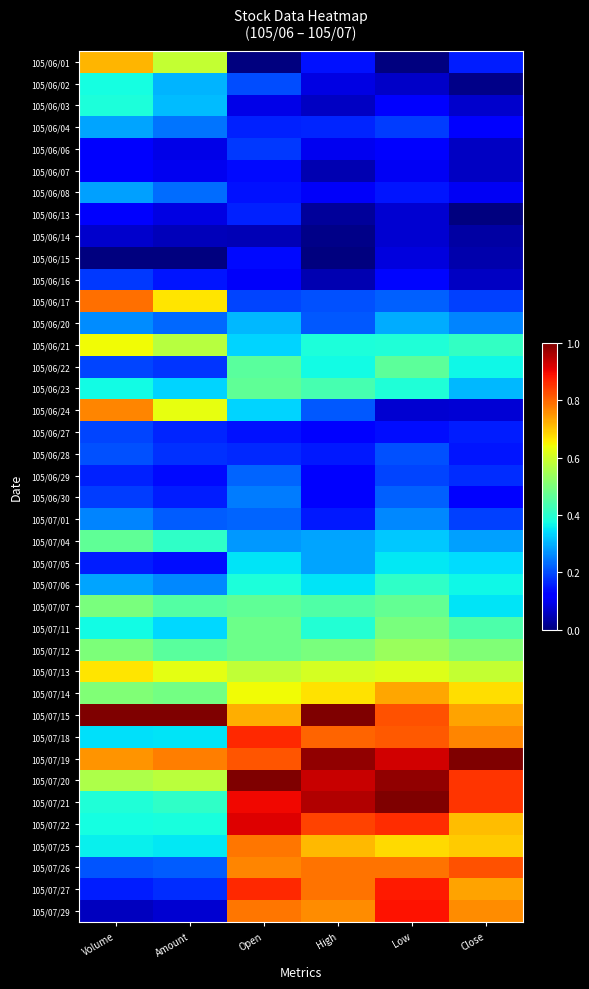

Between Low and Amount, which is larger?

Amount